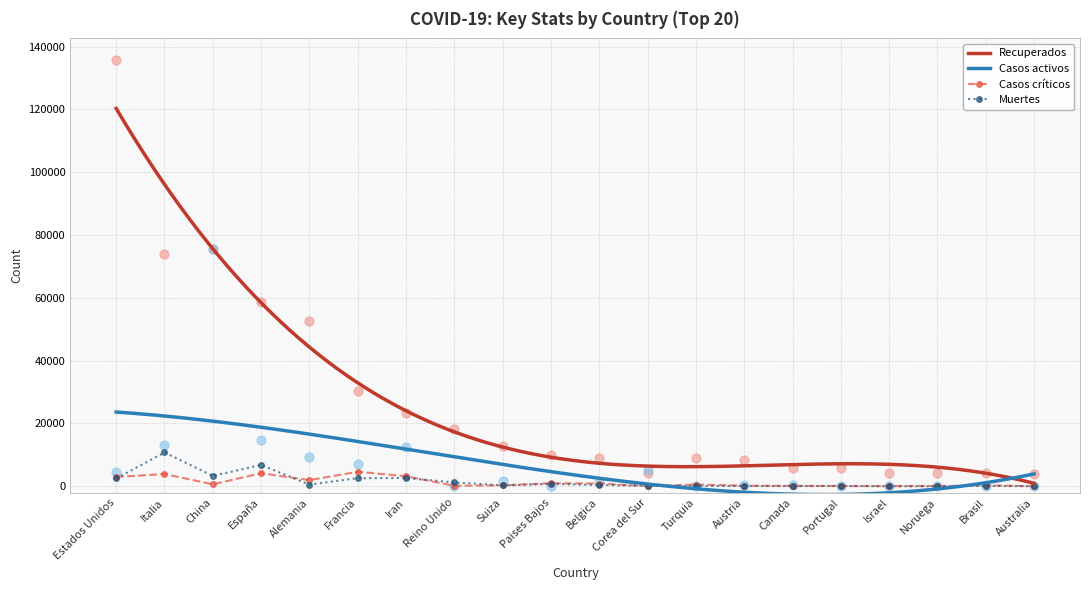

Which series reaches the minimum Y coordinate?

Casos activos